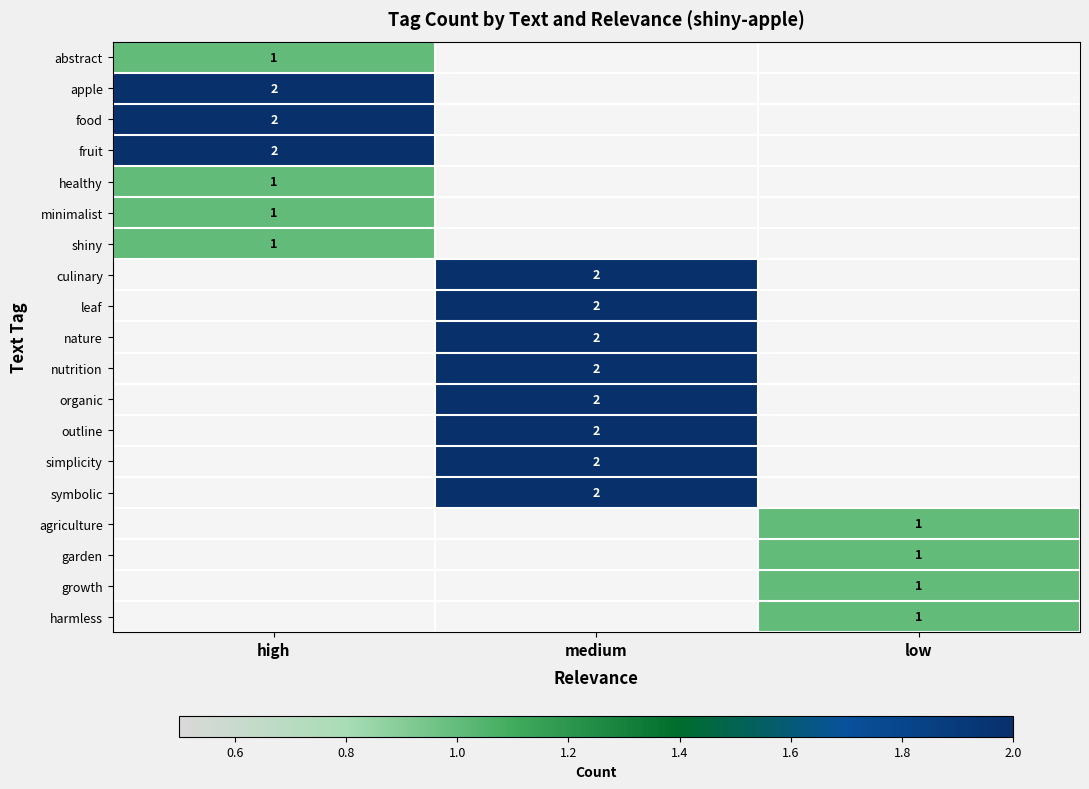

The symbolic series shows 3 at medium. True or false?

False